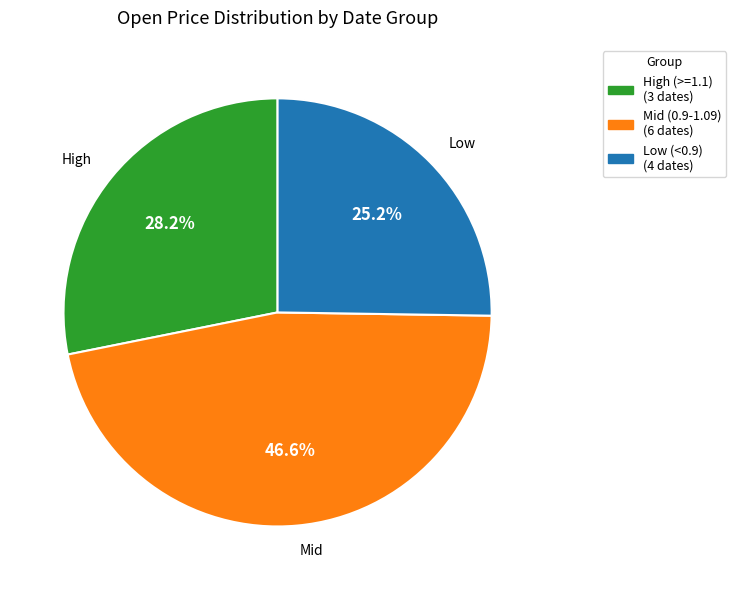

Does any single category account for the majority?

No